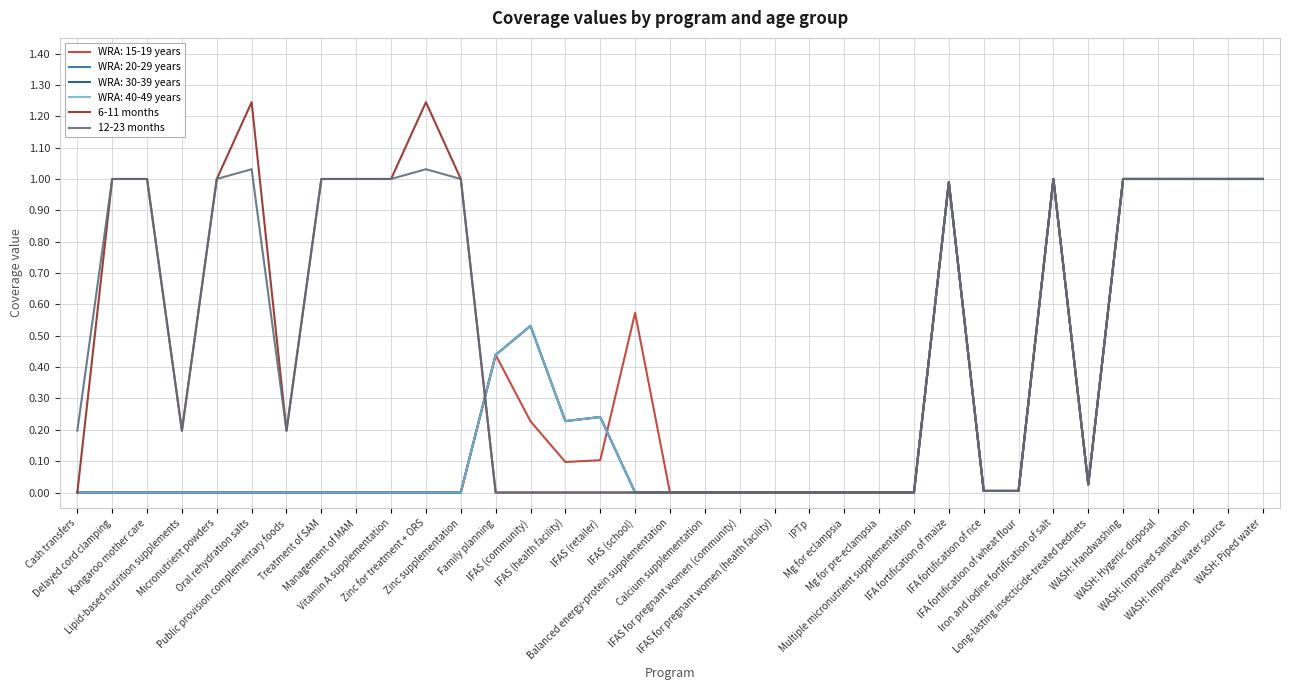

Is this an area chart (filled region under the line)?

No